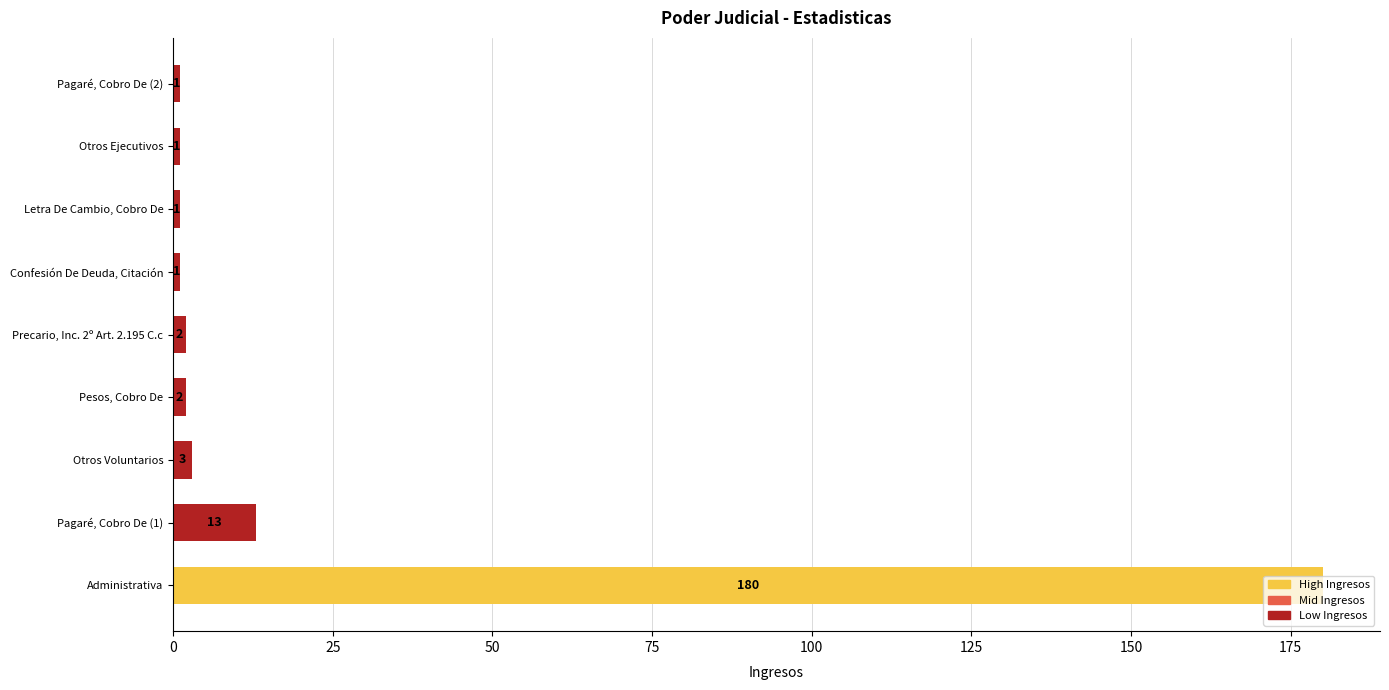

Is it true that the value at Otros Ejecutivos is 1?

True